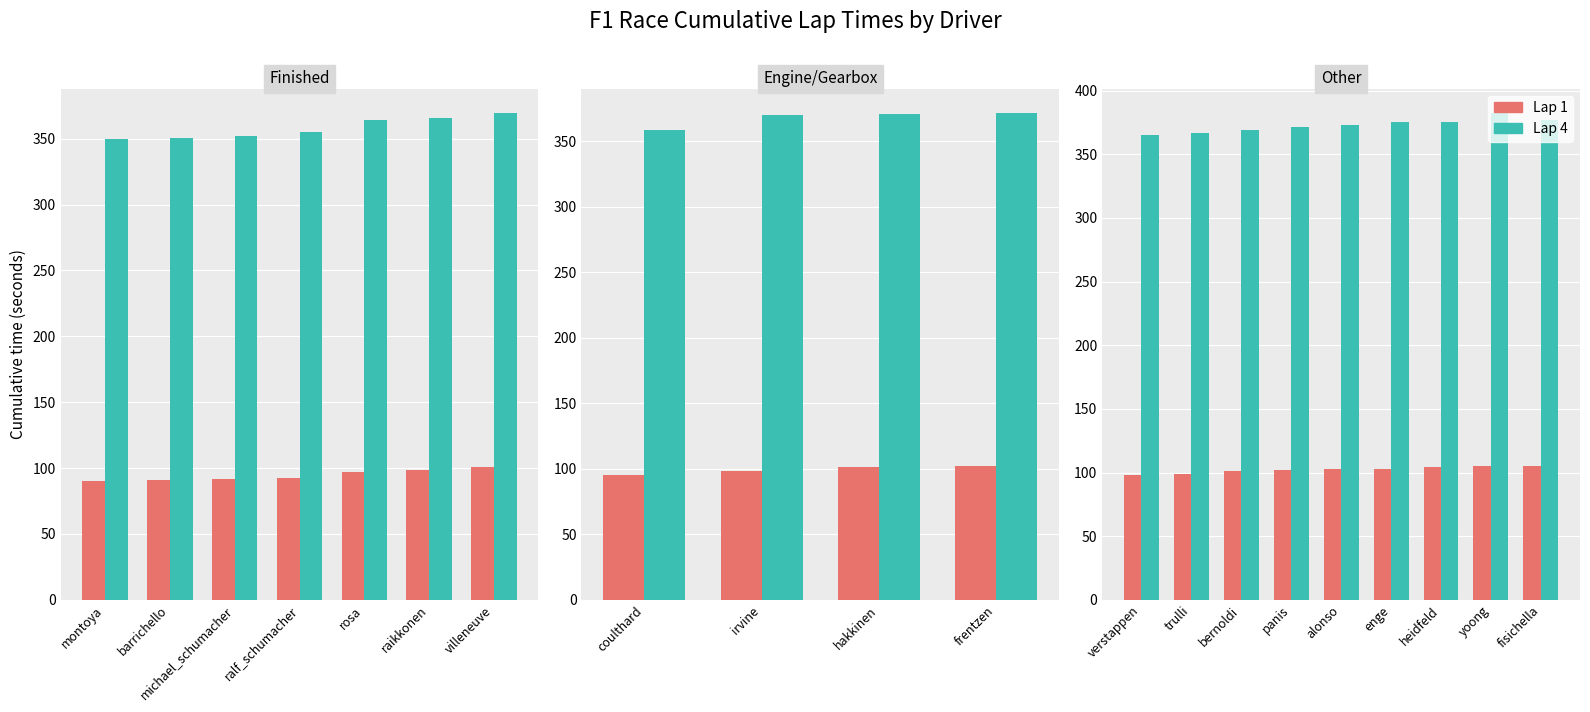

Rank the series by their average value, from highest to lowest.

Lap 4, Lap 1